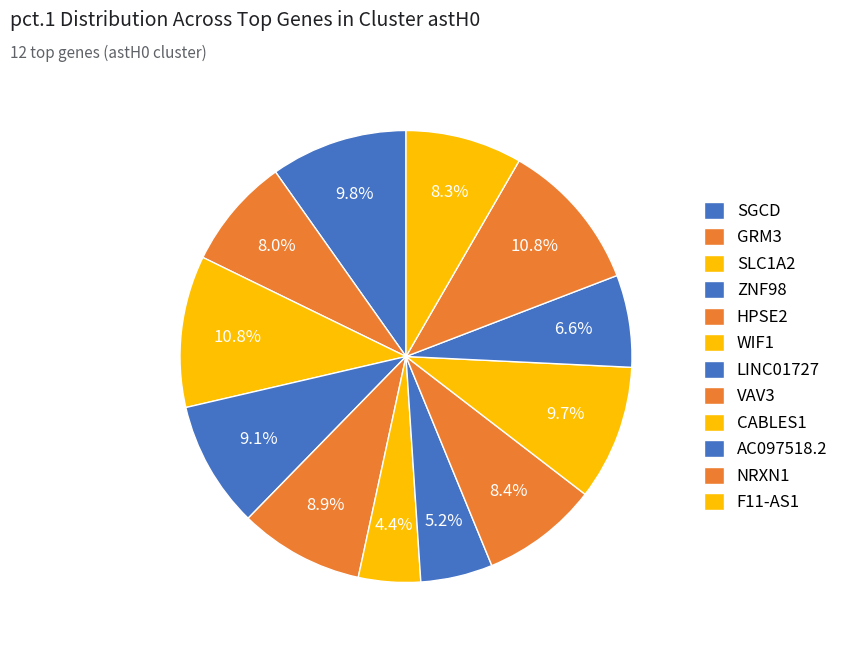

How many segments does this pie chart have?

12